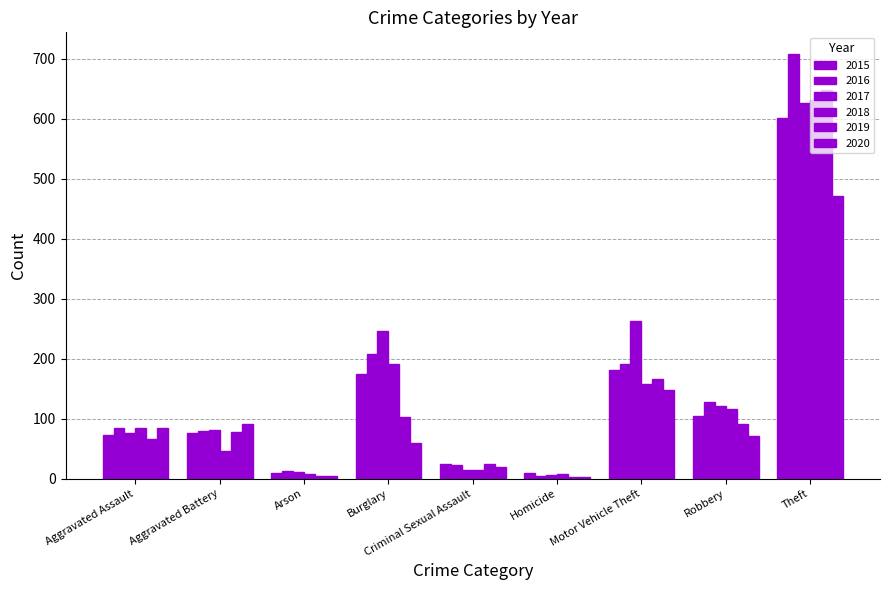

Reading left to right, list all the values displayed in this chart.

2015: 73	76	9	174	24	9	181	104	601
2016: 84	79	13	208	23	5	192	128	709
2017: 76	82	11	247	15	6	263	121	627
2018: 85	47	7	192	14	8	158	117	632
2019: 67	78	5	103	25	3	166	91	649
2020: 84	92	4	60	19	2	148	71	472